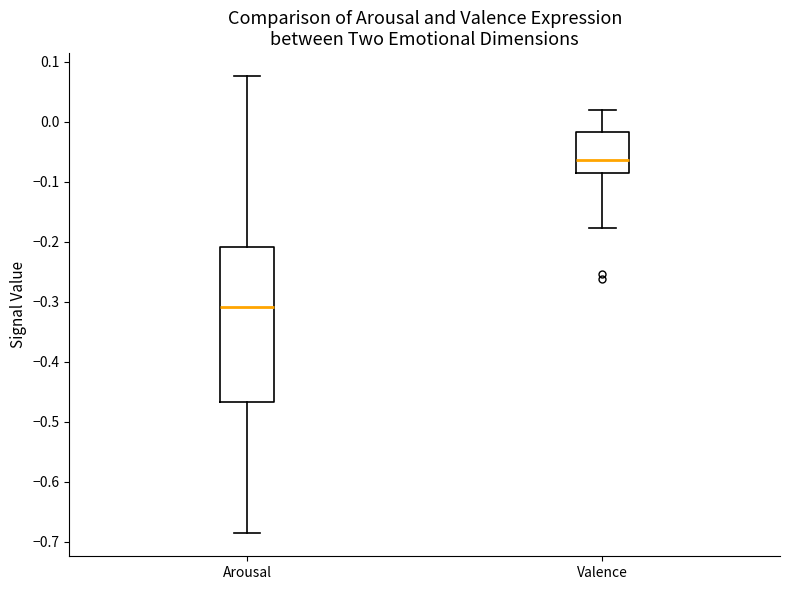

Which box is the tallest, from its lower edge to its upper edge?

Arousal